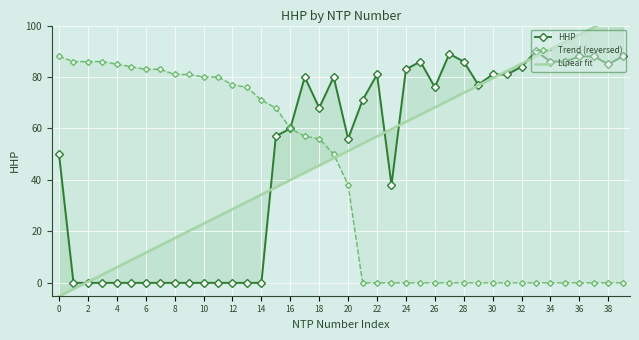

What is the label of the 31st point from the left?

30